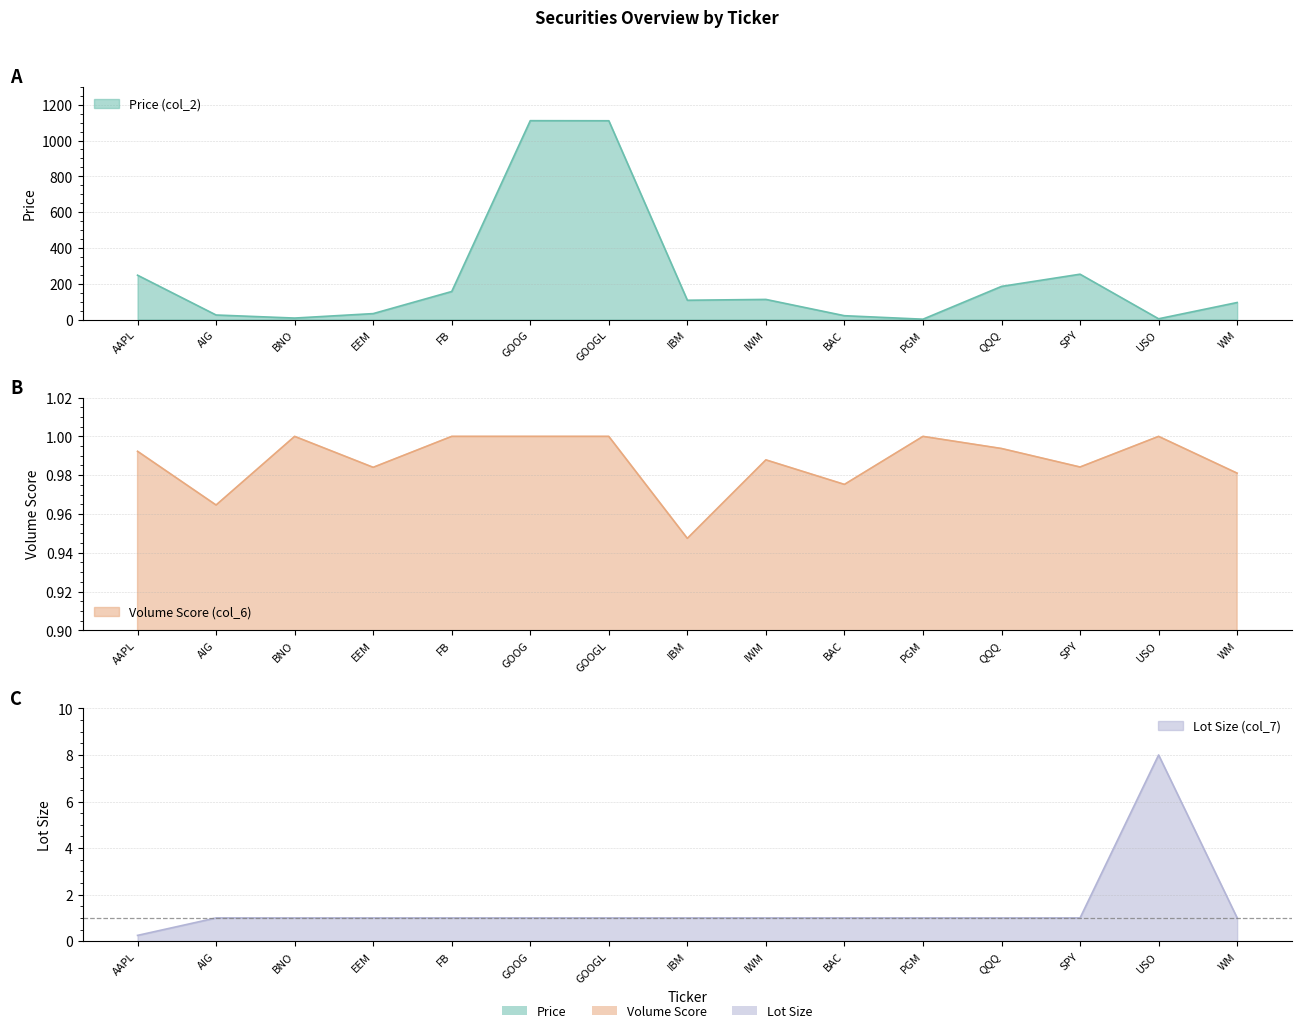

What is the label of the 1st point from the right?

WM